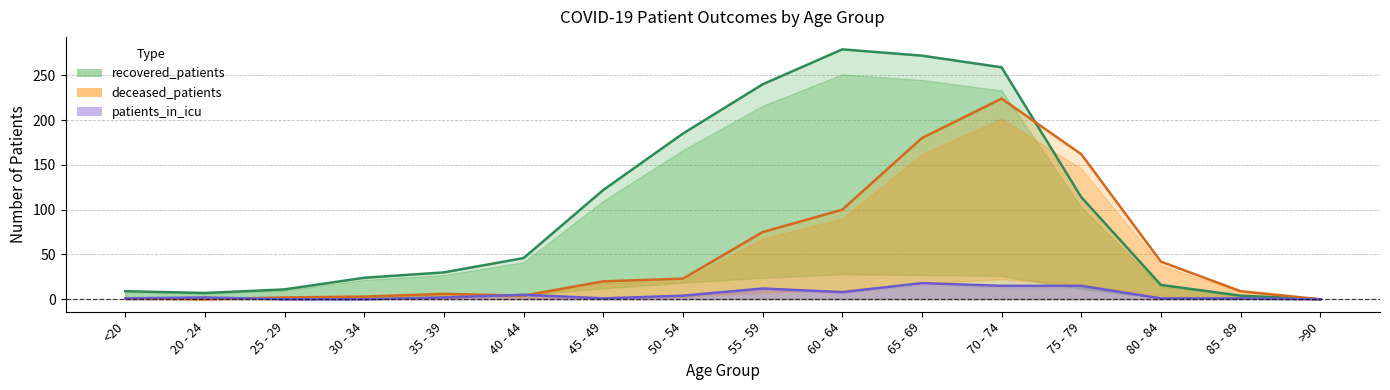

What is the label of the 6th point from the left?

40 - 44